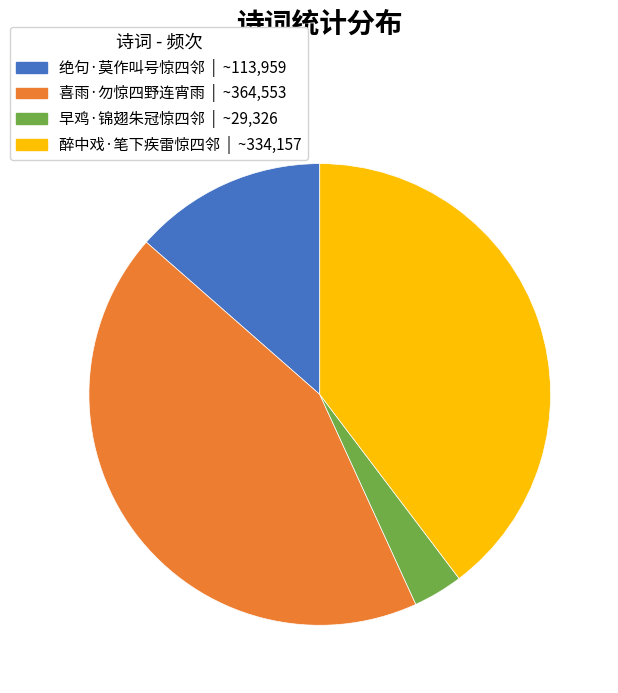

What is the ratio of the value at 绝句·莫作叫号惊四邻 to the value at 醉中戏·笔下疾雷惊四邻?

0.3